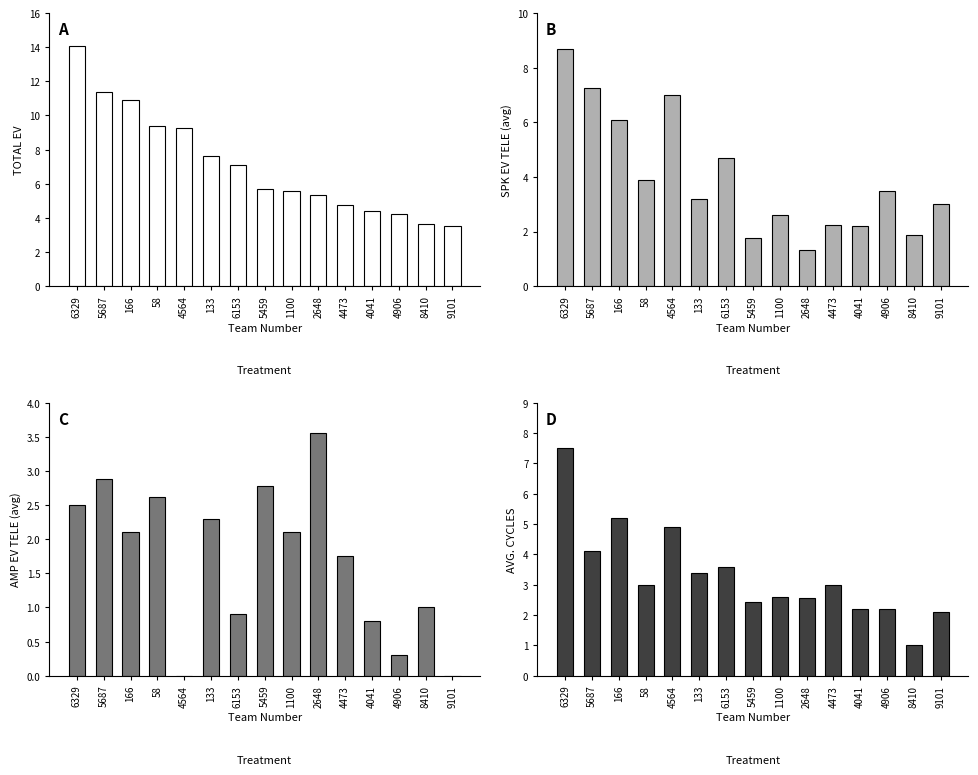

Are the bars horizontal?

No